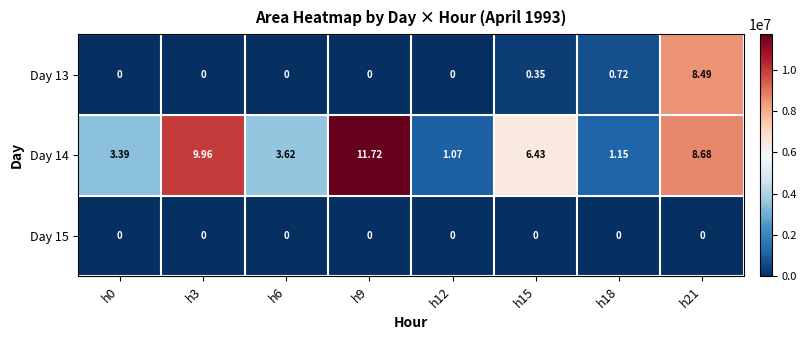

Is the value of Day 13 at h15 greater than the value of Day 15 at h12?

Yes